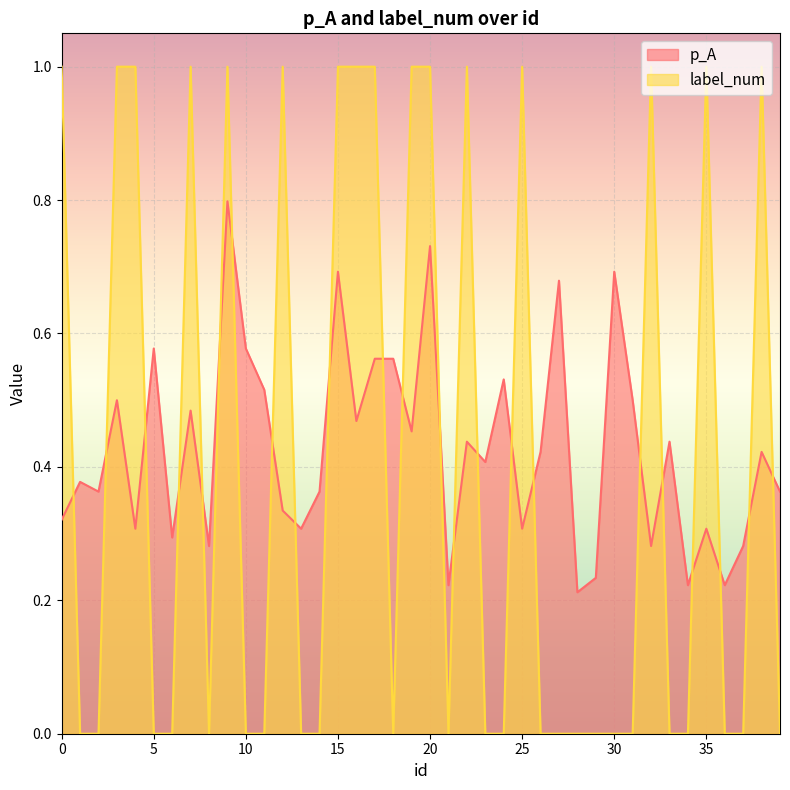

Which series ends up on top after the final intersection of p_A and label_num?

p_A